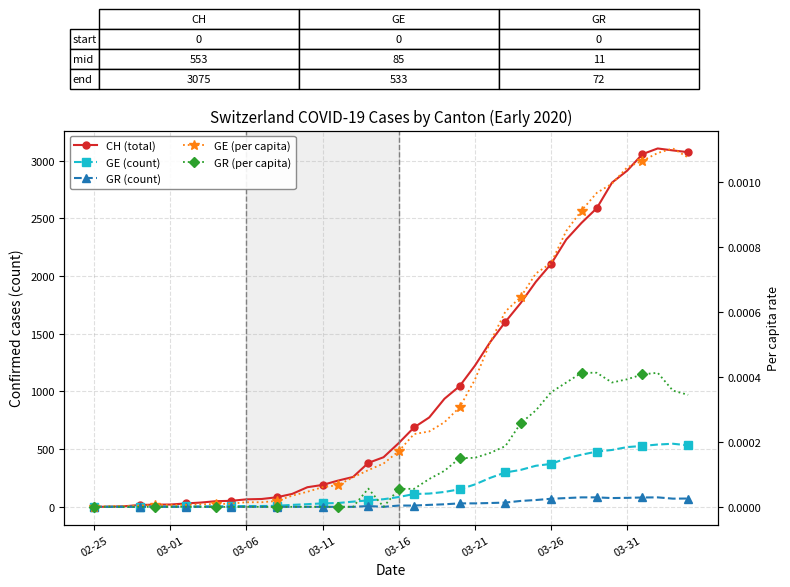

What is the label of the 14th point from the right?

26